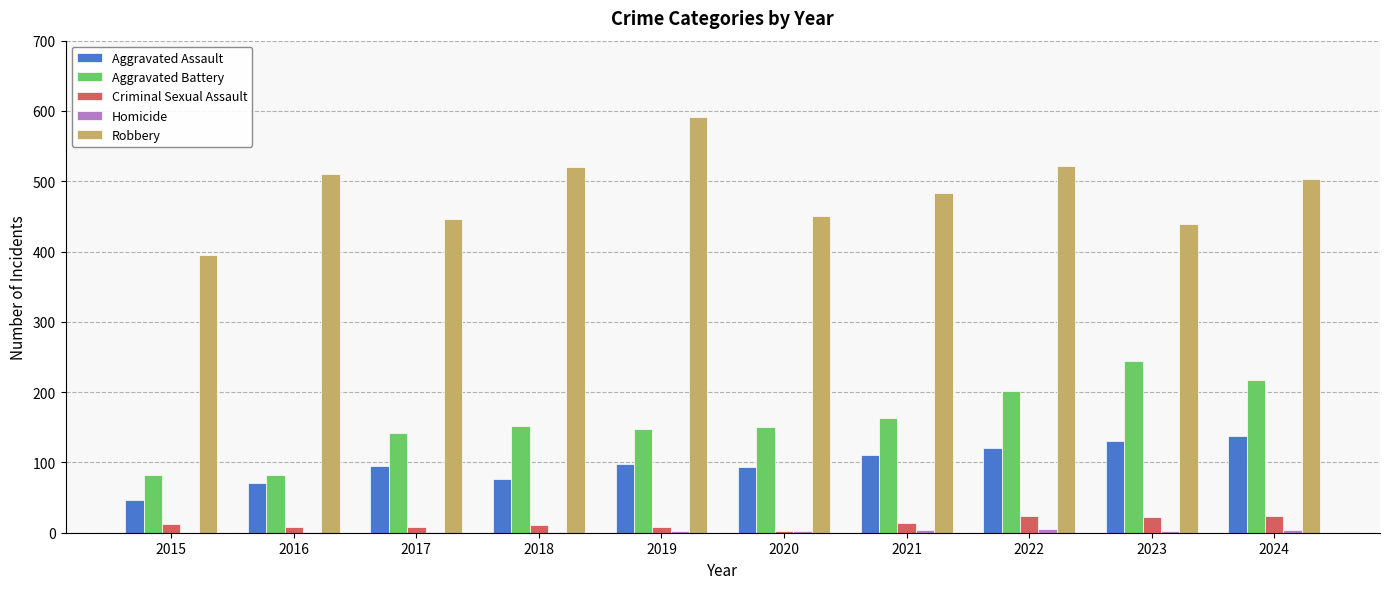

Which category has the highest value in the Robbery series?

2019